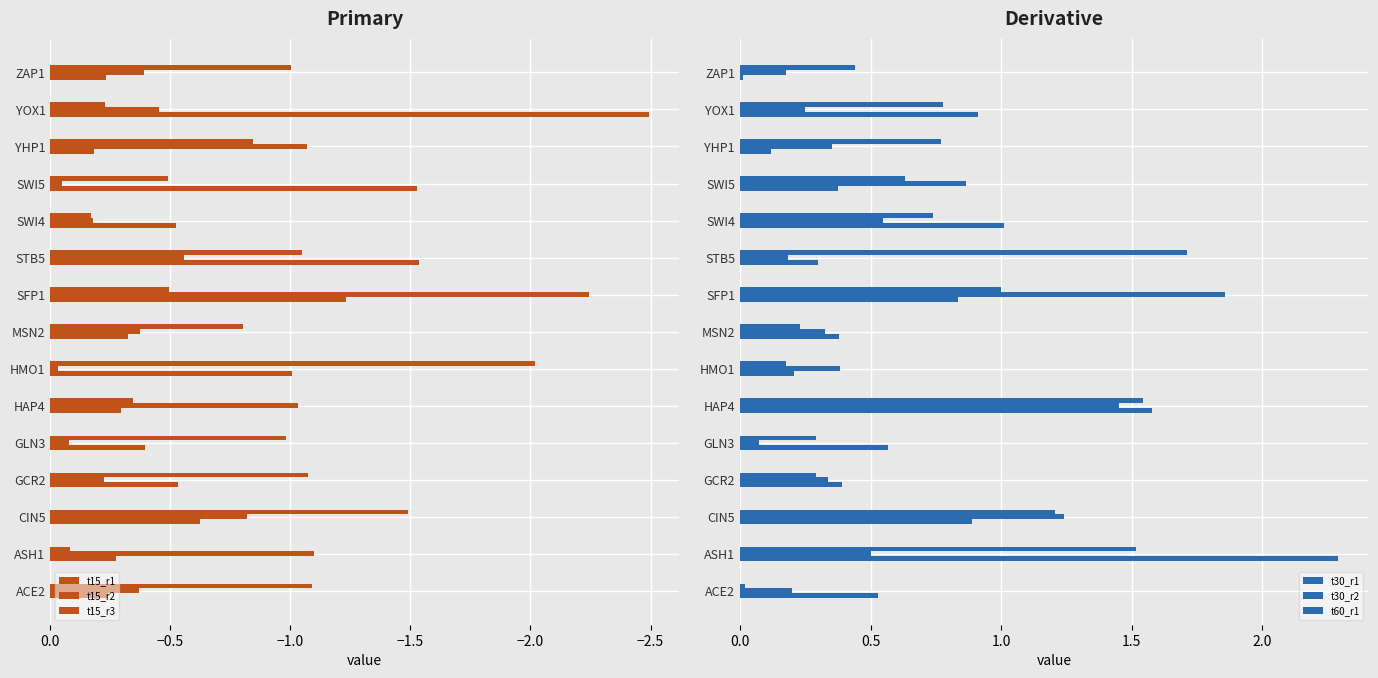

Which has a higher value, SWI4 or GCR2?

SWI4